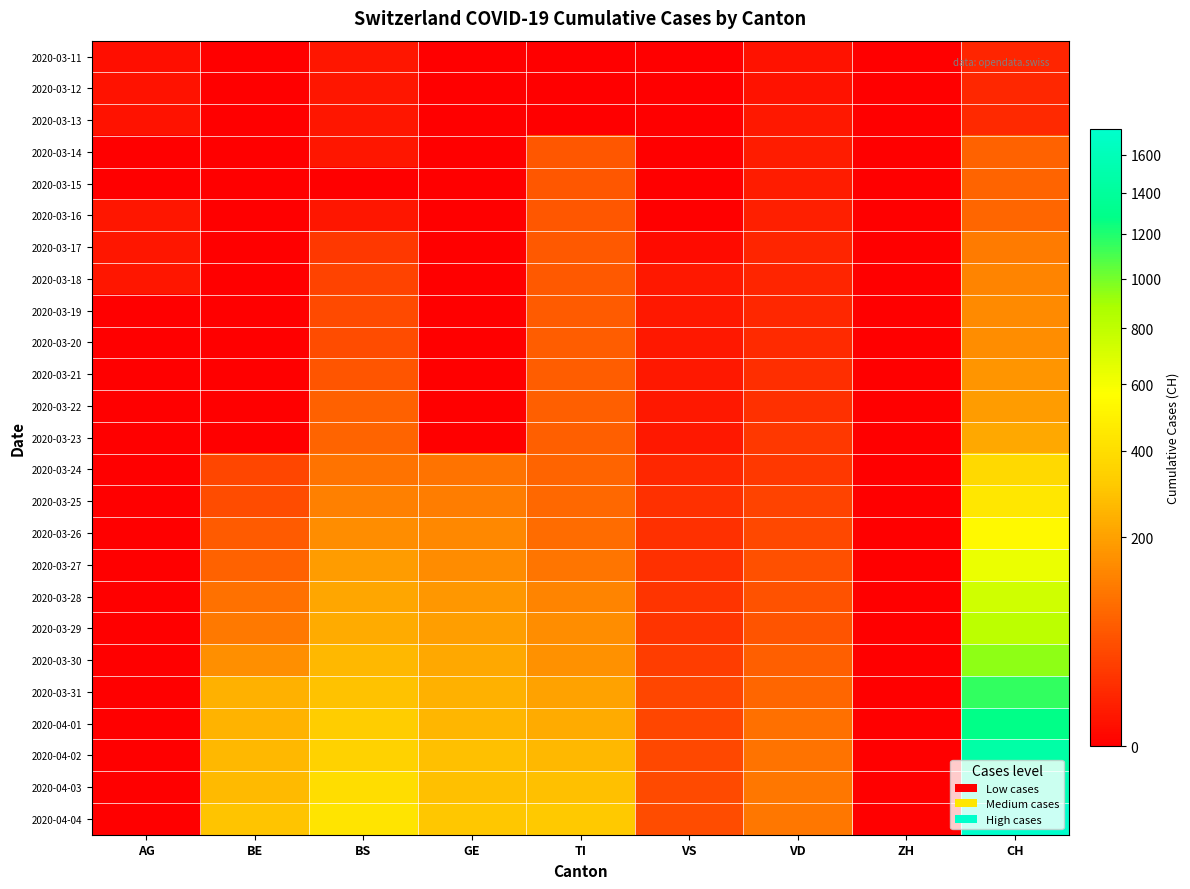

Reading left to right, extract all data points from this chart.

2020-03-11: AG=2	BE=0	BS=4	GE=0	TI=0	VS=0	VD=3	ZH=0	CH=11
2020-03-12: AG=3	BE=0	BS=4	GE=0	TI=0	VS=0	VD=3	ZH=0	CH=12
2020-03-13: AG=3	BE=0	BS=4	GE=0	TI=0	VS=0	VD=5	ZH=0	CH=14
2020-03-14: AG=0	BE=0	BS=4	GE=0	TI=61	VS=0	VD=6	ZH=0	CH=76
2020-03-15: AG=0	BE=0	BS=0	GE=0	TI=61	VS=0	VD=6	ZH=0	CH=79
2020-03-16: AG=4	BE=0	BS=4	GE=0	TI=61	VS=0	VD=8	ZH=0	CH=82
2020-03-17: AG=4	BE=0	BS=25	GE=0	TI=62	VS=1	VD=11	ZH=0	CH=116
2020-03-18: AG=4	BE=0	BS=36	GE=0	TI=62	VS=5	VD=11	ZH=0	CH=134
2020-03-19: AG=0	BE=0	BS=44	GE=0	TI=65	VS=5	VD=12	ZH=0	CH=146
2020-03-20: AG=0	BE=0	BS=46	GE=0	TI=67	VS=5	VD=15	ZH=0	CH=155
2020-03-21: AG=0	BE=0	BS=57	GE=0	TI=68	VS=5	VD=17	ZH=0	CH=172
2020-03-22: AG=0	BE=0	BS=73	GE=0	TI=70	VS=5	VD=19	ZH=0	CH=192
2020-03-23: AG=0	BE=0	BS=78	GE=0	TI=71	VS=5	VD=24	ZH=0	CH=218
2020-03-24: AG=0	BE=40	BS=105	GE=103	TI=80	VS=12	VD=25	ZH=0	CH=380
2020-03-25: AG=0	BE=46	BS=128	GE=122	TI=85	VS=18	VD=35	ZH=0	CH=449
2020-03-26: AG=0	BE=65	BS=155	GE=144	TI=91	VS=18	VD=41	ZH=0	CH=540
2020-03-27: AG=0	BE=76	BS=191	GE=153	TI=107	VS=18	VD=50	ZH=0	CH=634
2020-03-28: AG=0	BE=100	BS=211	GE=175	TI=136	VS=21	VD=53	ZH=0	CH=736
2020-03-29: AG=0	BE=115	BS=228	GE=193	TI=155	VS=21	VD=54	ZH=0	CH=806
2020-03-30: AG=0	BE=158	BS=263	GE=216	TI=165	VS=29	VD=71	ZH=0	CH=948
2020-03-31: AG=0	BE=242	BS=292	GE=241	TI=202	VS=39	VD=81	ZH=0	CH=1160
2020-04-01: AG=0	BE=249	BS=323	GE=260	TI=229	VS=40	VD=96	ZH=0	CH=1279
2020-04-02: AG=0	BE=262	BS=350	GE=283	TI=263	VS=41	VD=104	ZH=0	CH=1480
2020-04-03: AG=0	BE=266	BS=397	GE=284	TI=287	VS=44	VD=109	ZH=0	CH=1588
2020-04-04: AG=0	BE=298	BS=434	GE=305	TI=314	VS=46	VD=112	ZH=0	CH=1742